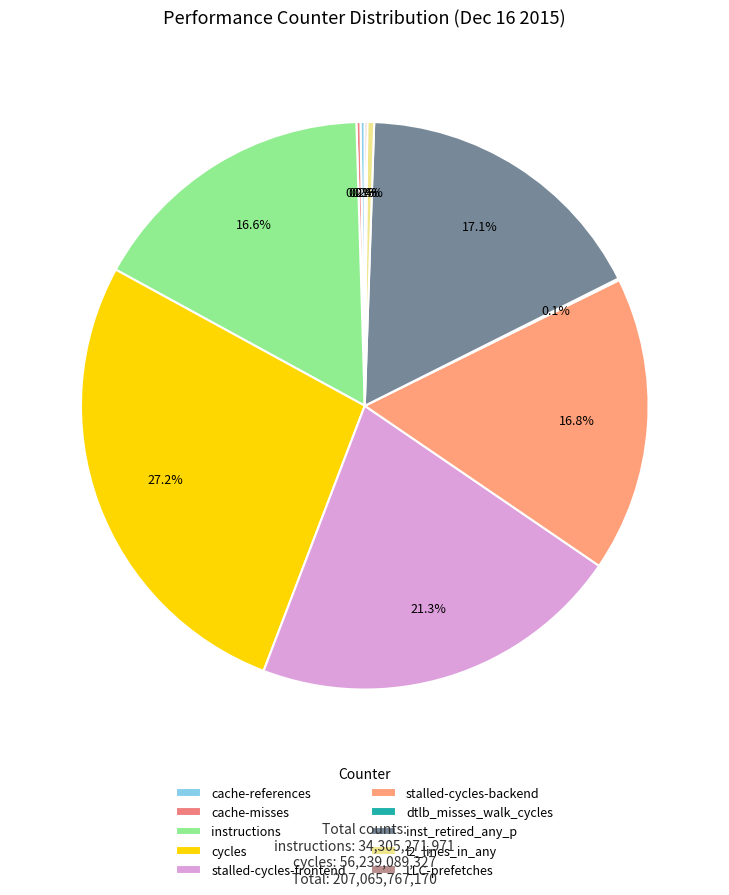

Rank the categories by value from highest to lowest.

cycles, stalled-cycles-frontend, inst_retired_any_p, stalled-cycles-backend, instructions, l2_lines_in_any, cache-references, cache-misses, LLC-prefetches, dtlb_misses_walk_cycles